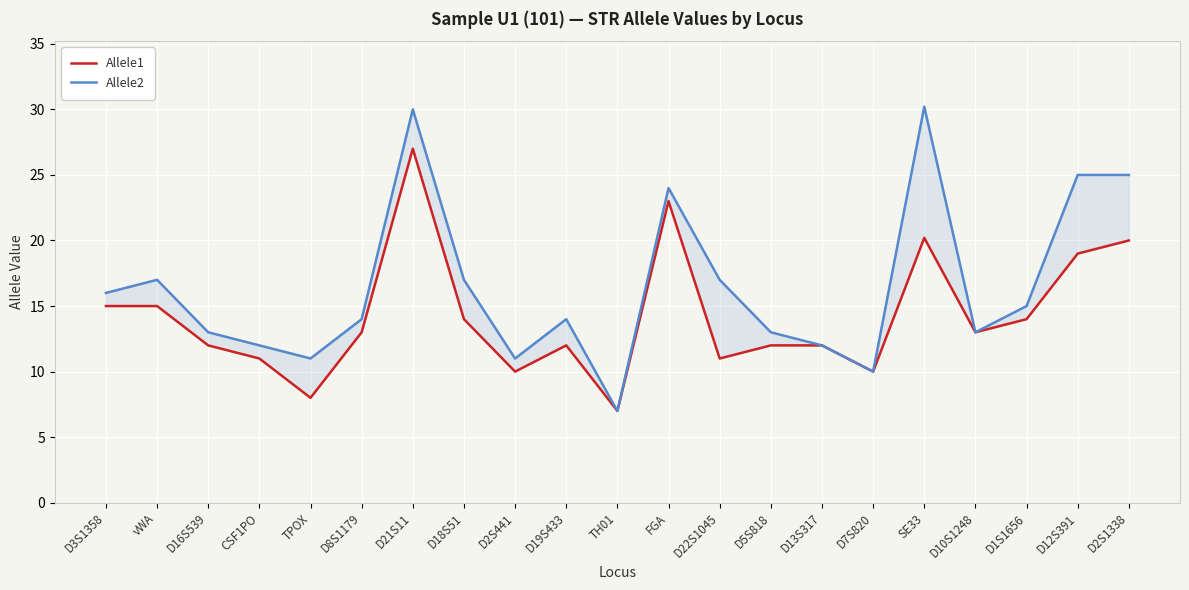

At how many categories does at least one series exceed 27?

2